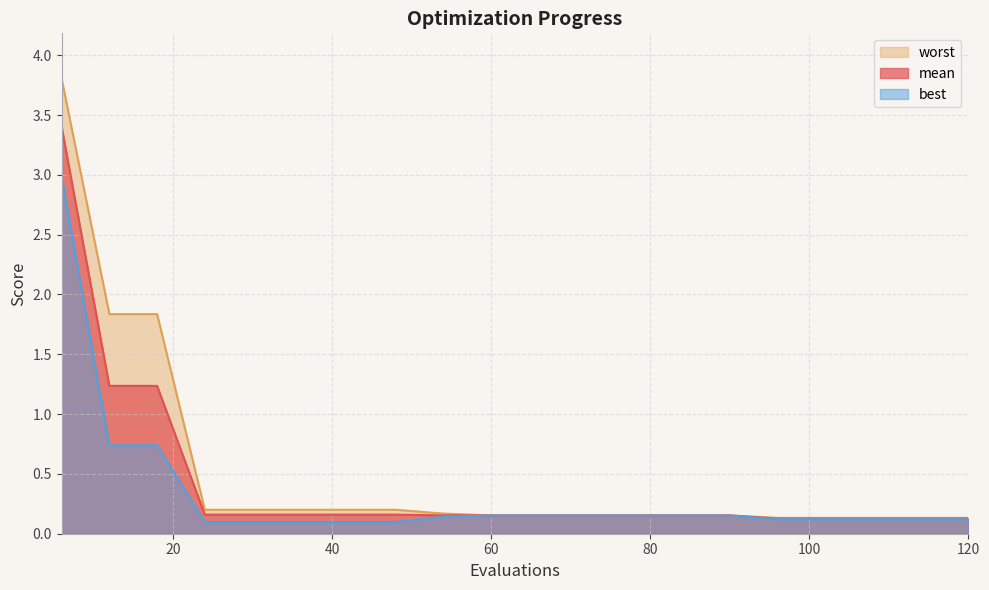

Is the value of mean at 96 greater than the value of best at 102?

Yes